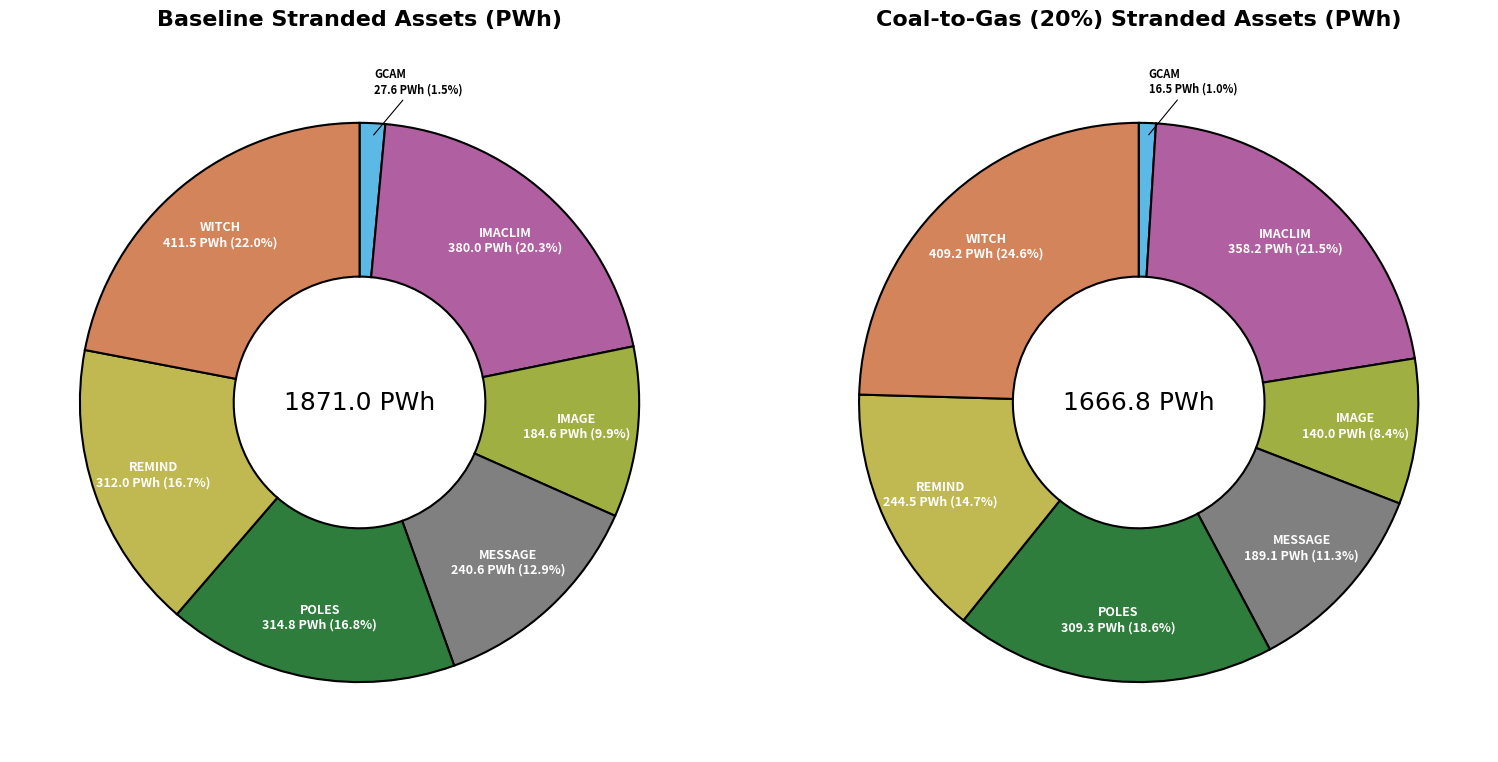

Does values_baseline account for over 50% of the chart?

No